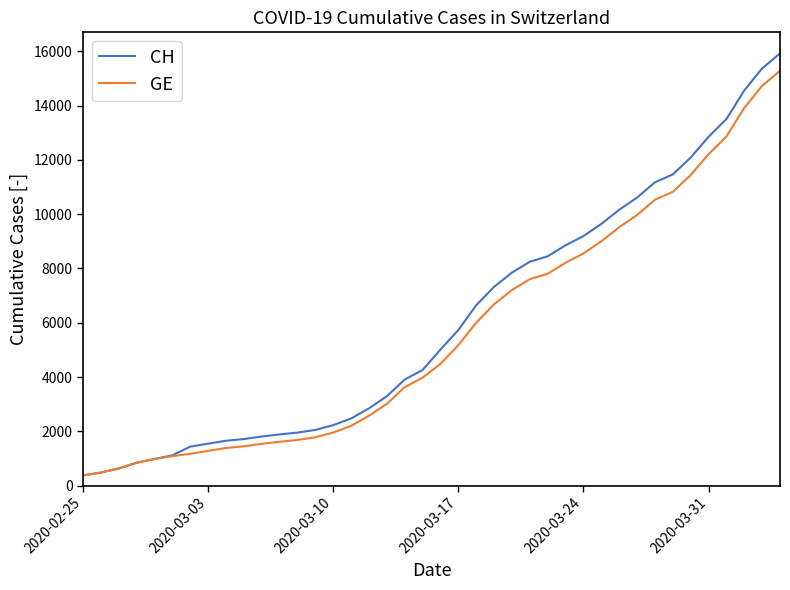

What is the lowest value of the GE series?

375